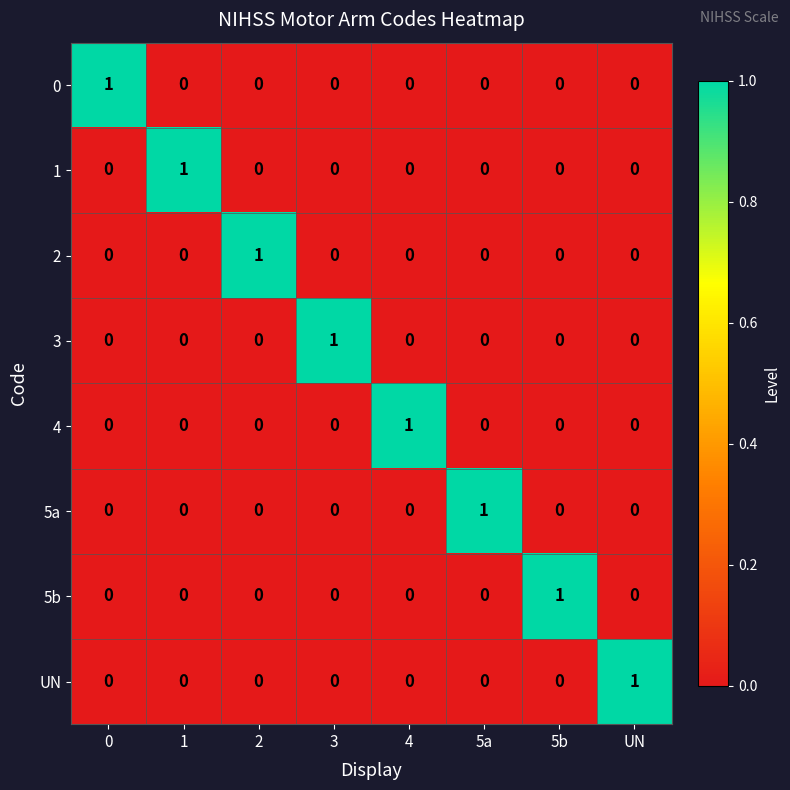

True or false: 2 has a value of 0 at UN.

True